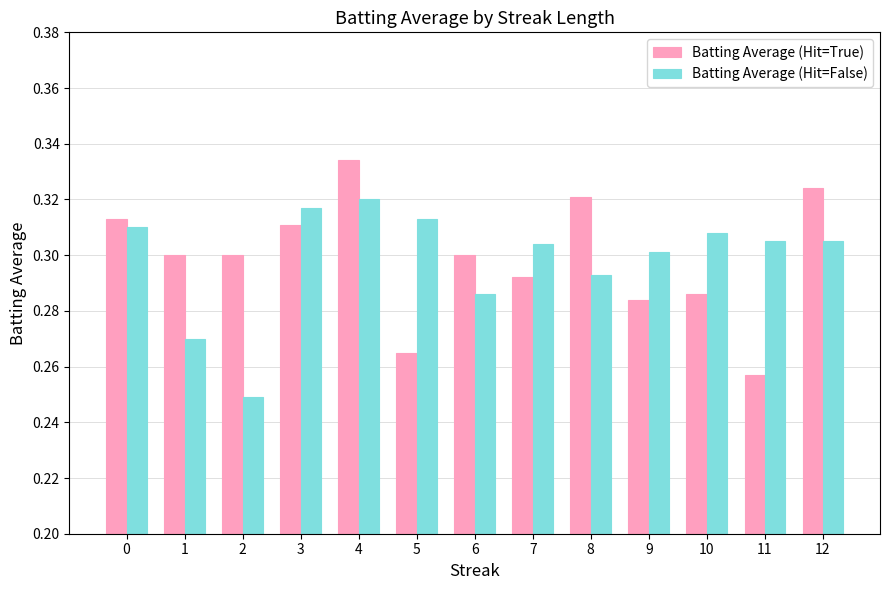

Between 6 and 8, which series saw the biggest shift?

Batting Average (Hit=True)